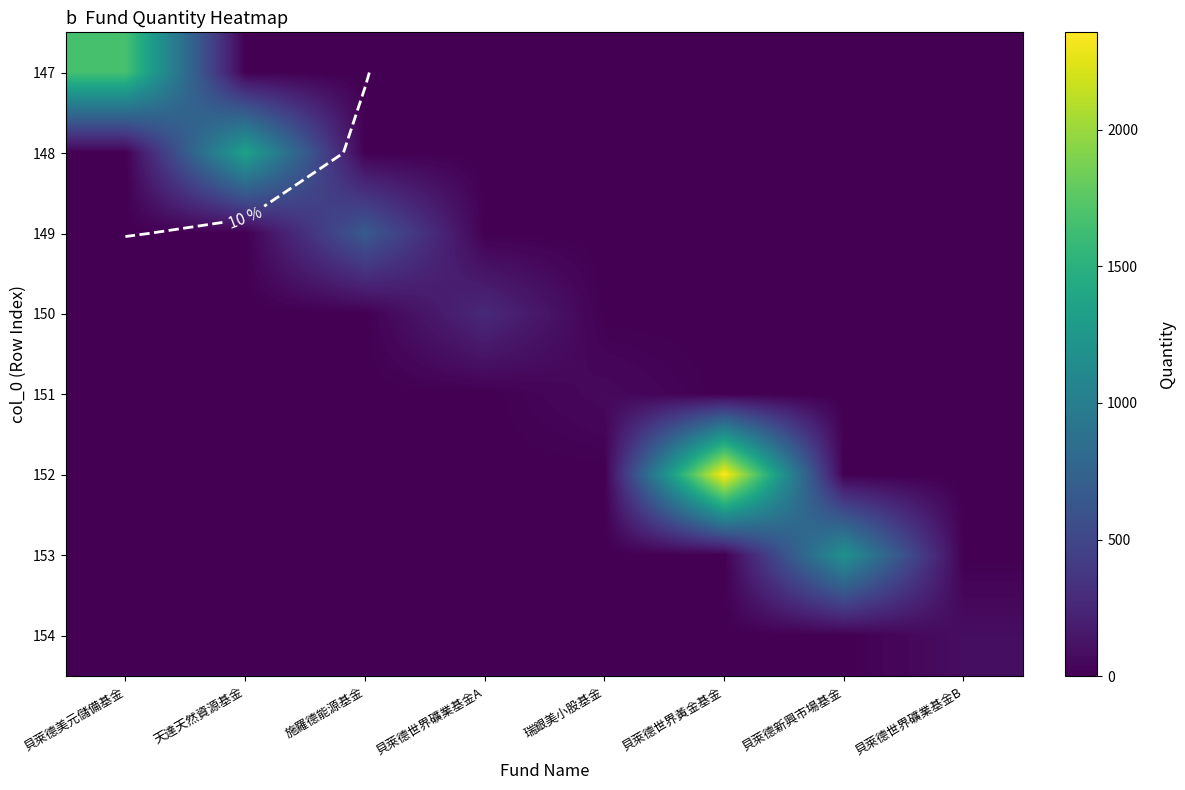

Is the value of 147 at 天達天然資源基金 greater than the value of 153 at 施羅德能源基金?

No